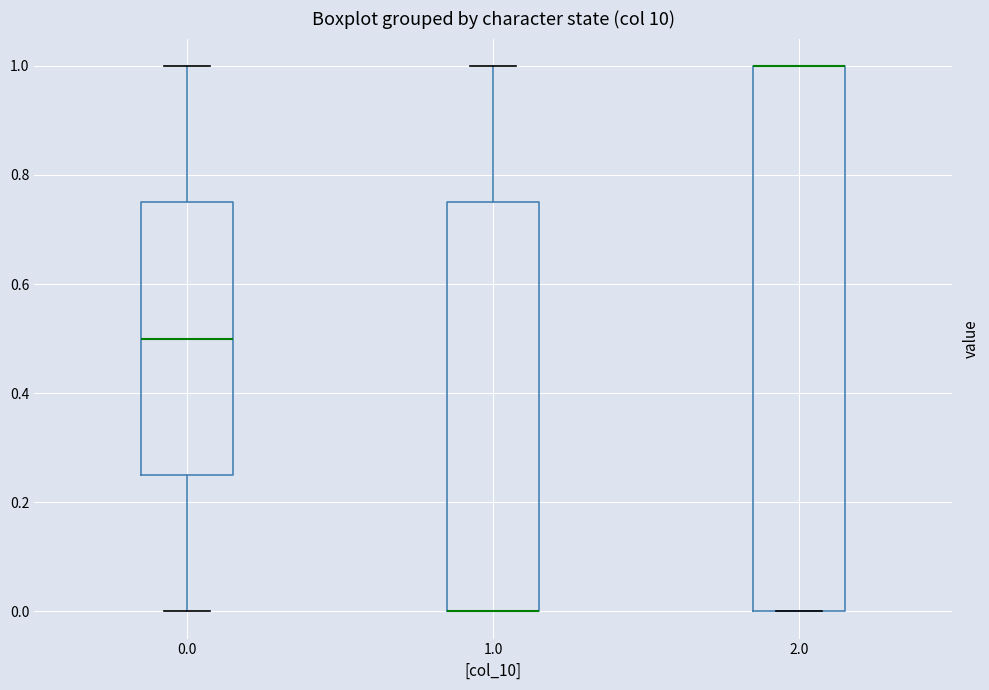

Where is the lower edge of the box at x = 1.0 on the y-axis? The values are not printed on the chart, so give them approximately, as read against the axis.

0.00